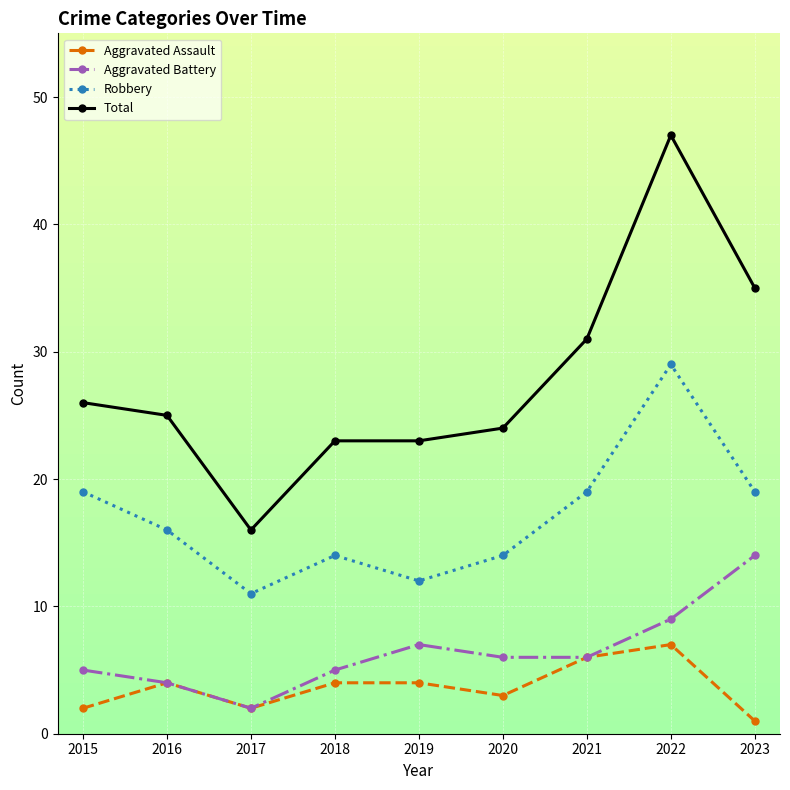

The value of Total at 2019 is 23. True or false?

True